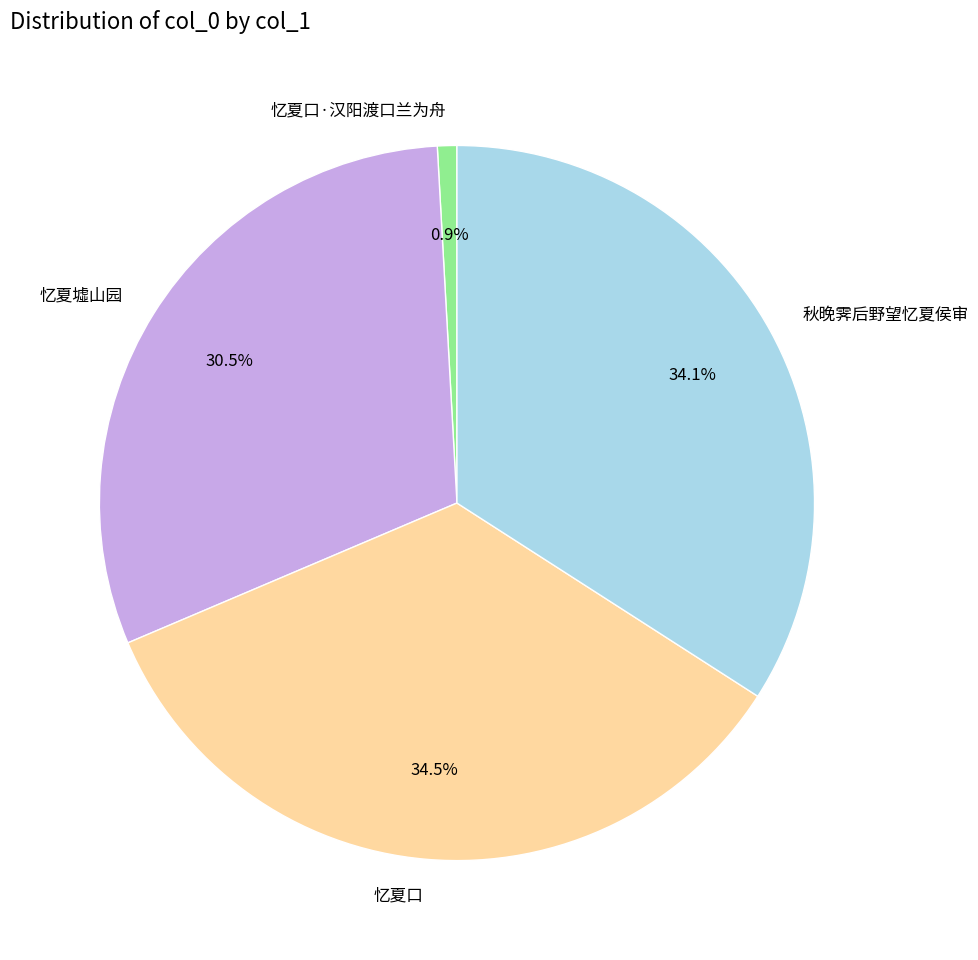

To the nearest percent, what is the difference between the 忆夏口·汉阳渡口兰为舟 and 忆夏墟山园 slice percentages?

30%